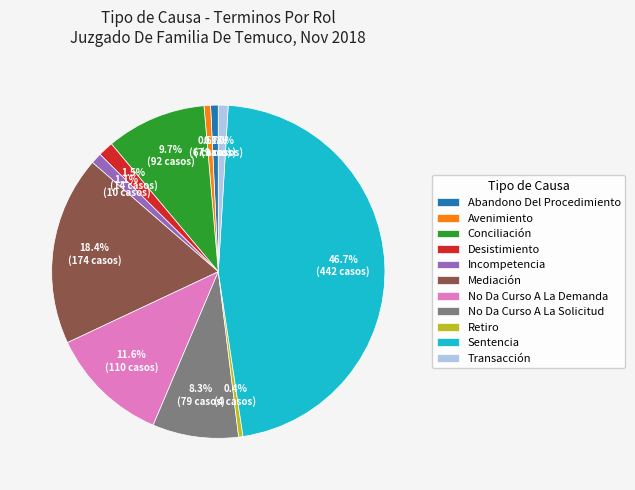

To the nearest percent, what is the difference between the Retiro and No Da Curso A La Solicitud slice percentages?

8%